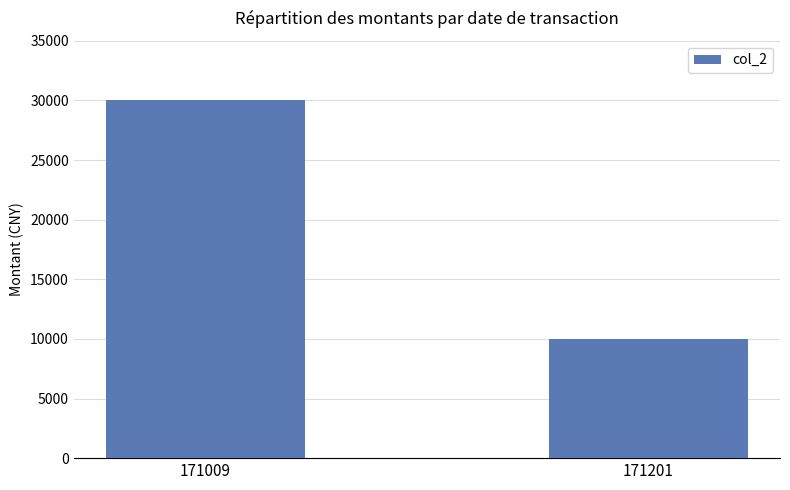

Is it true that the value at 171201 is 10000?

True